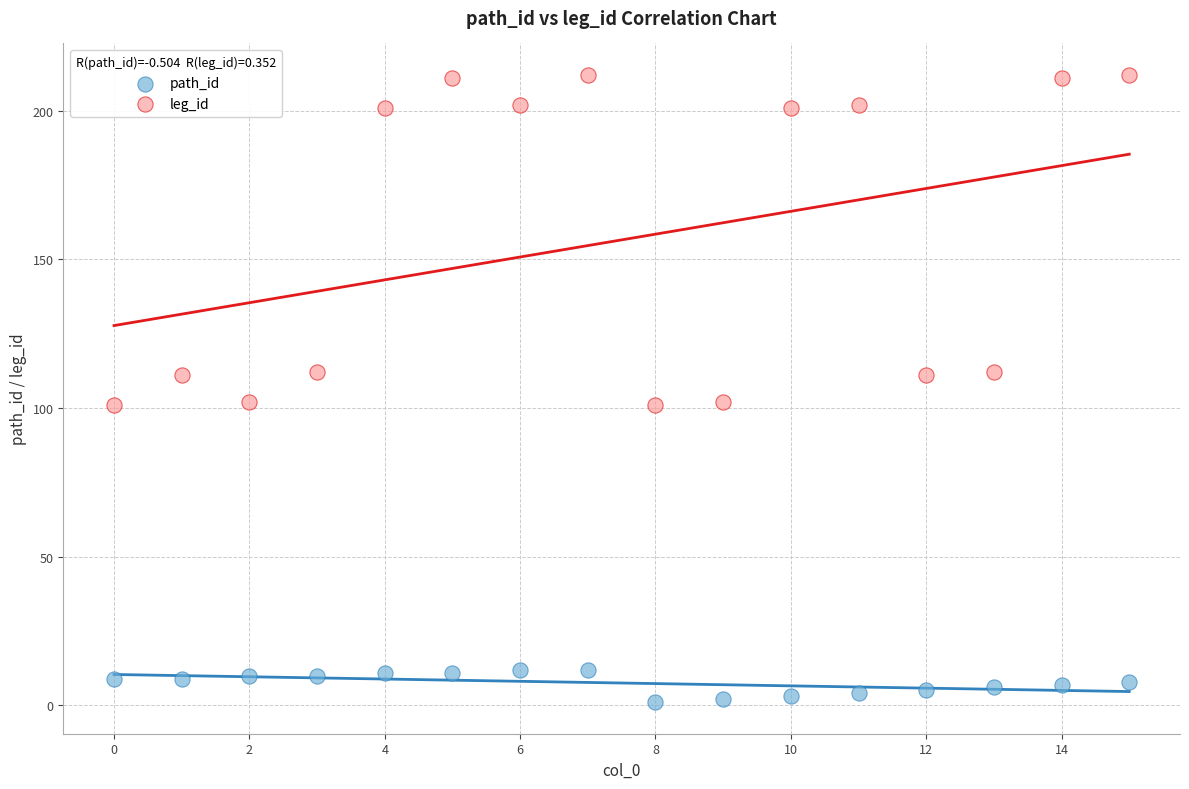

Across all data points, what is the range of Y values (max minus min)?

211